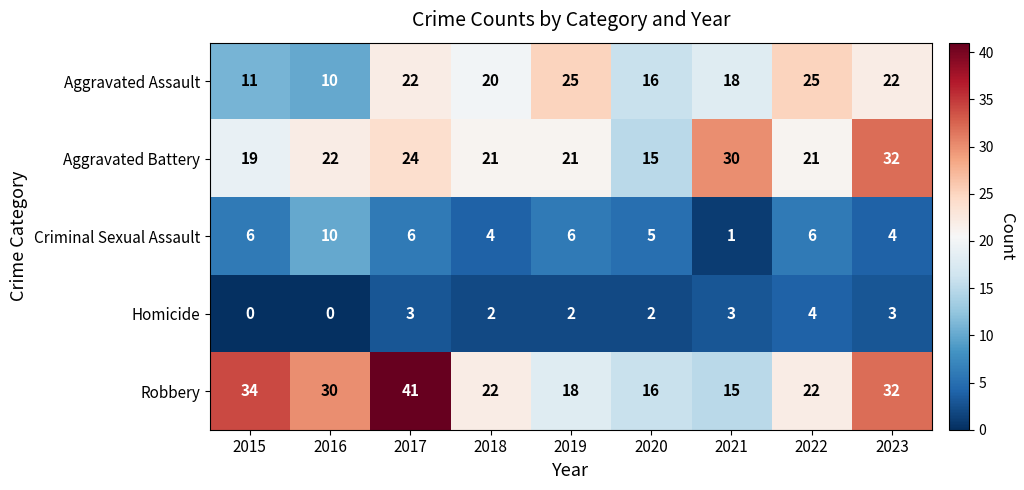

Between 2020 and 2021, which series saw the biggest shift?

Aggravated Battery